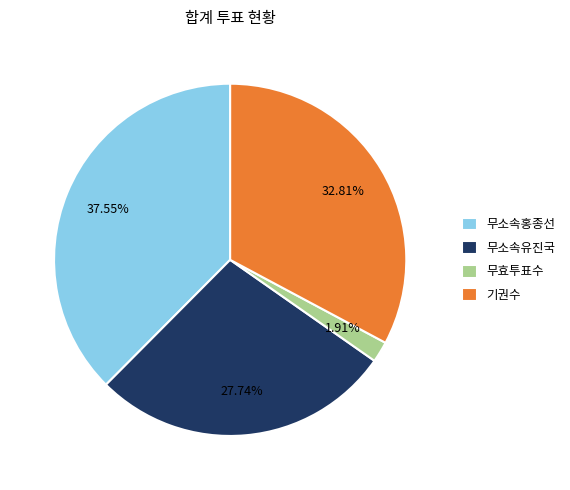

What is the ratio of the value at 기권수 to the value at 무소속유진국?

1.2